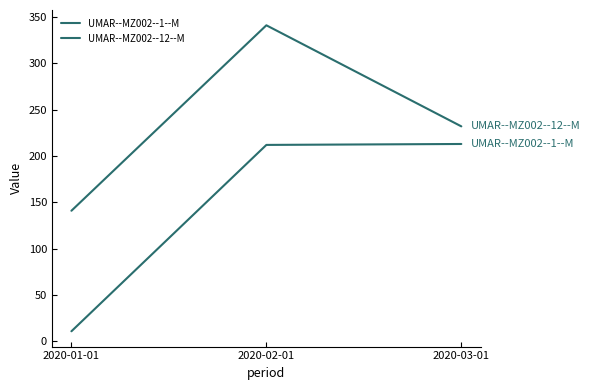

How many values in the UMAR--MZ002--12--M series are below 232?

1